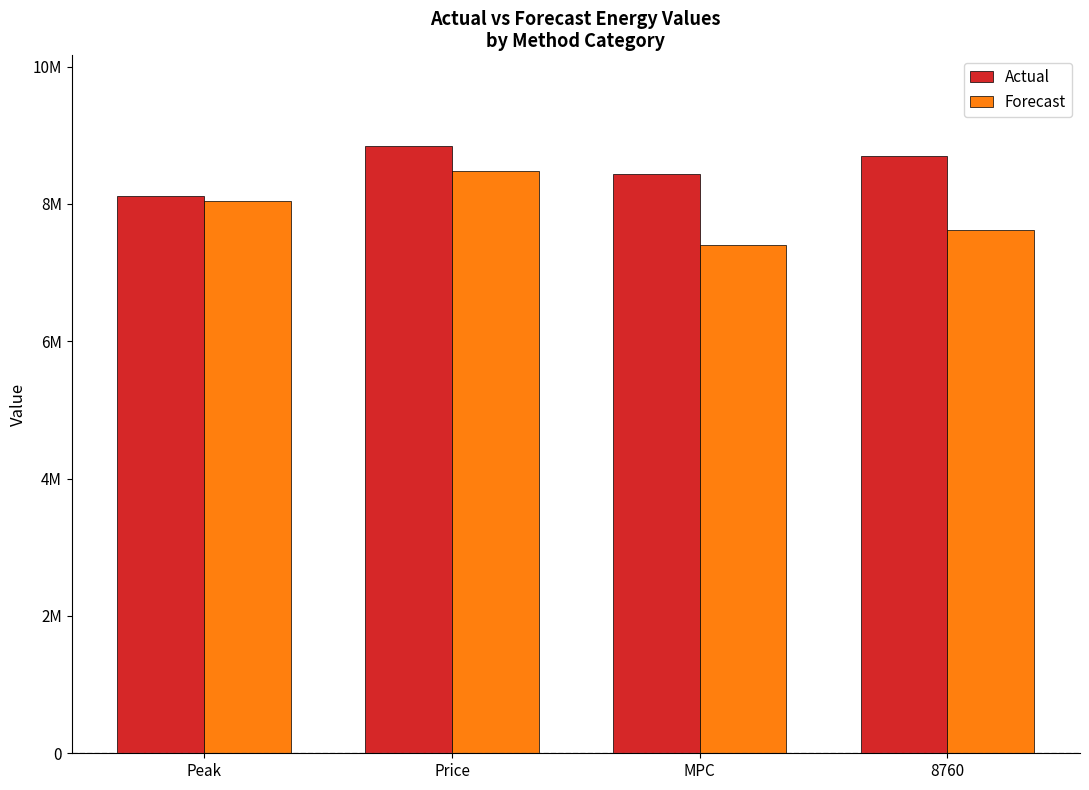

What are all the series names shown in the legend?

Actual, Forecast